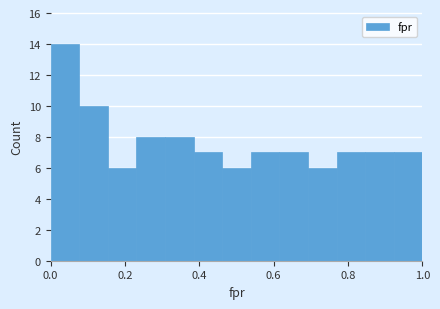

Around what value on the x-axis is the tallest bar? Give the approximate position of its centre, as read against the axis.

0.04